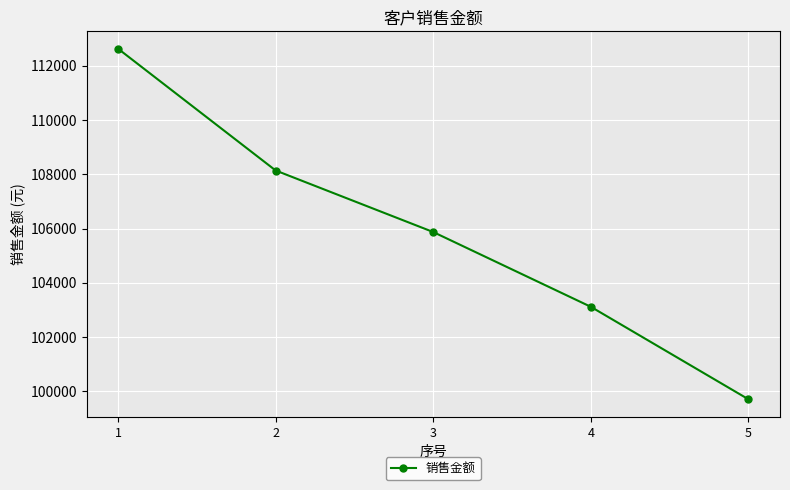

Reading right to left, extract all data points from this chart.

5=99702.9	4=103113.2	3=105870.4	2=108139.8	1=112630.2